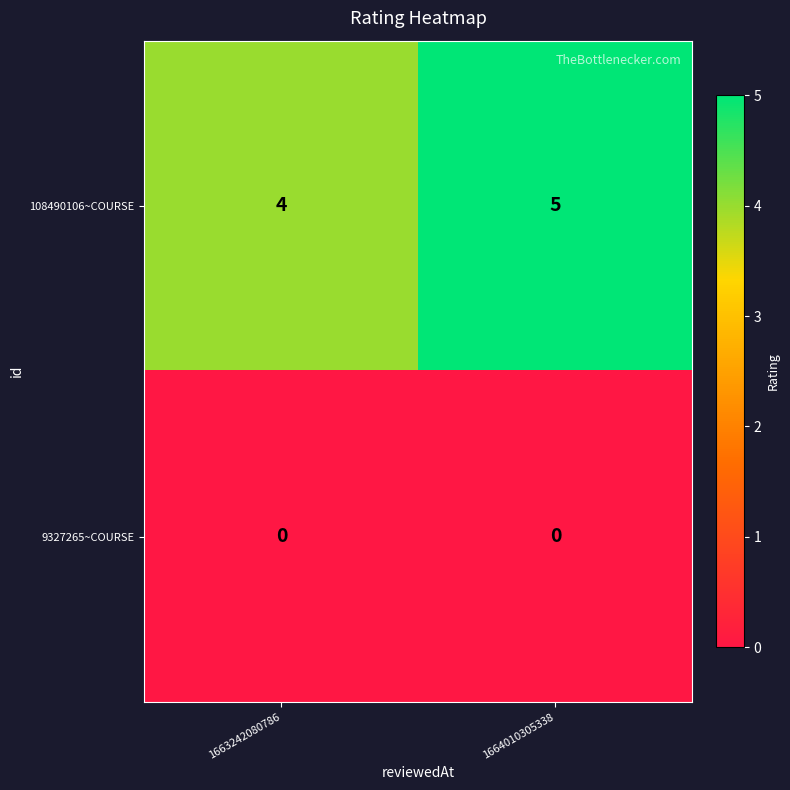

At which category is the sum across all series the highest?

1664010305338